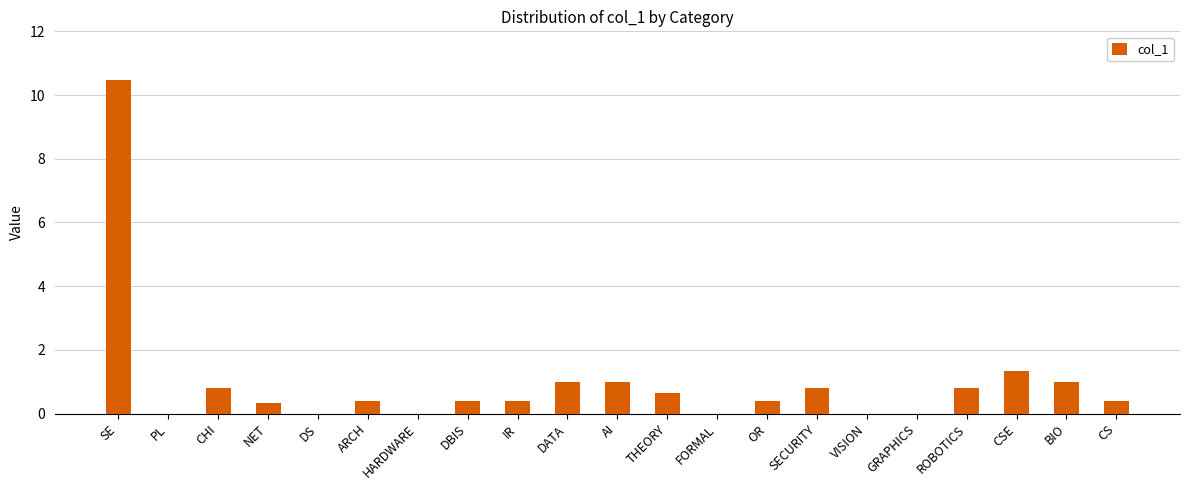

Which label corresponds to the largest value in the chart?

SE